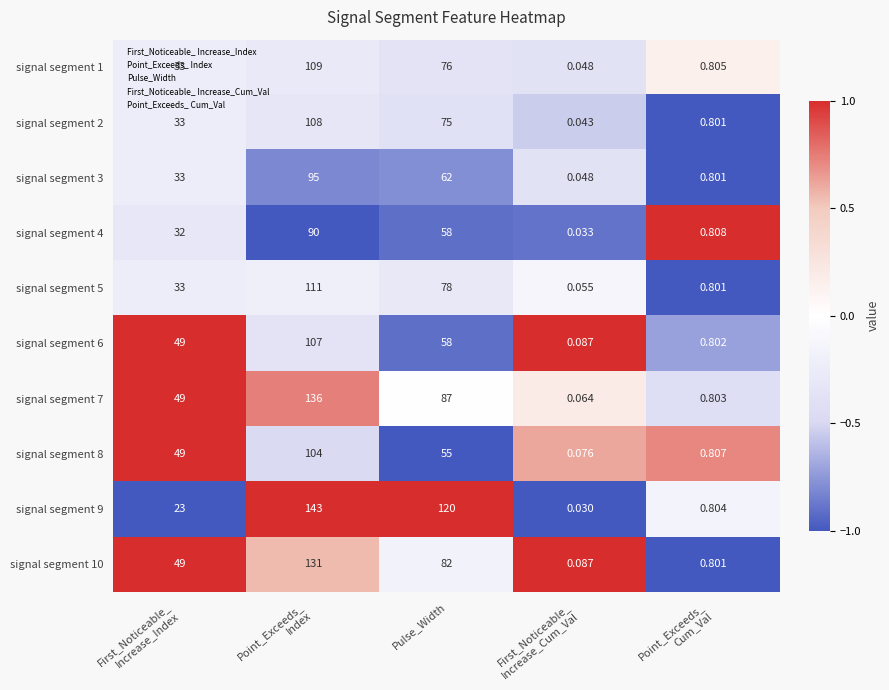

List the series in order of their peak value, lowest first.

signal segment 4, signal segment 3, signal segment 8, signal segment 6, signal segment 2, signal segment 1, signal segment 5, signal segment 10, signal segment 7, signal segment 9